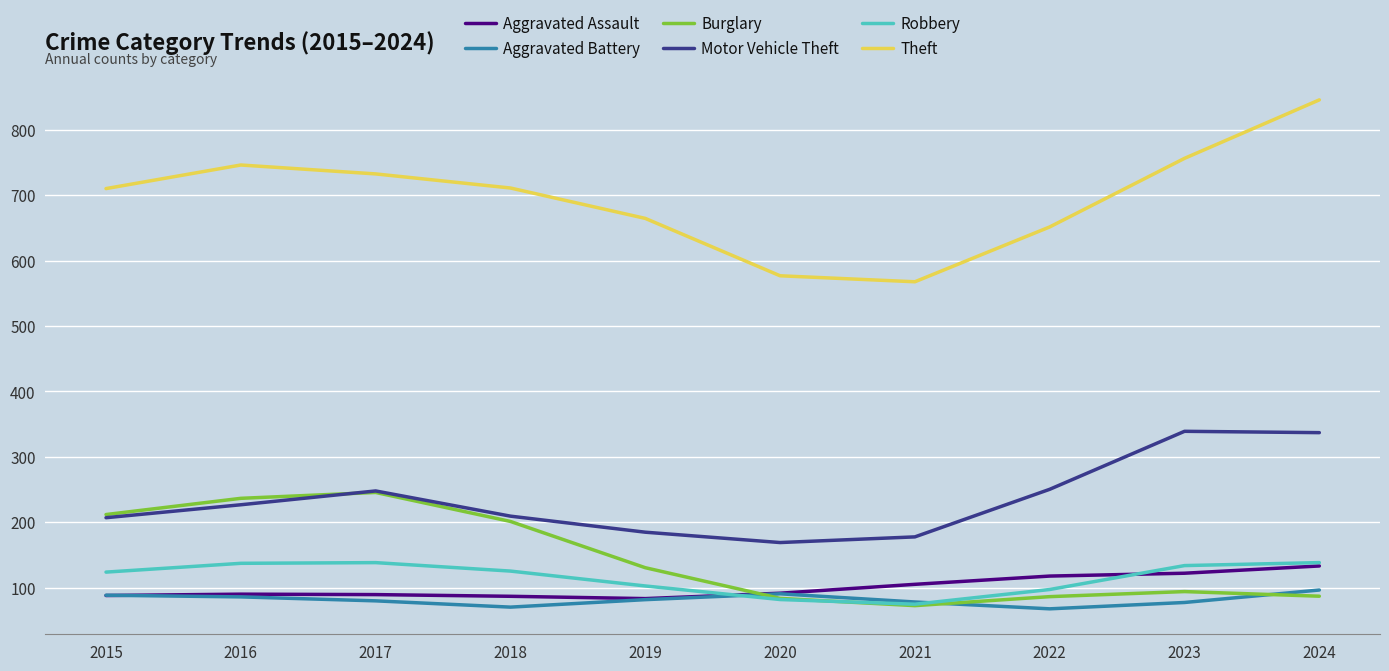

True or false: Theft and Aggravated Assault intersect in this chart.

False